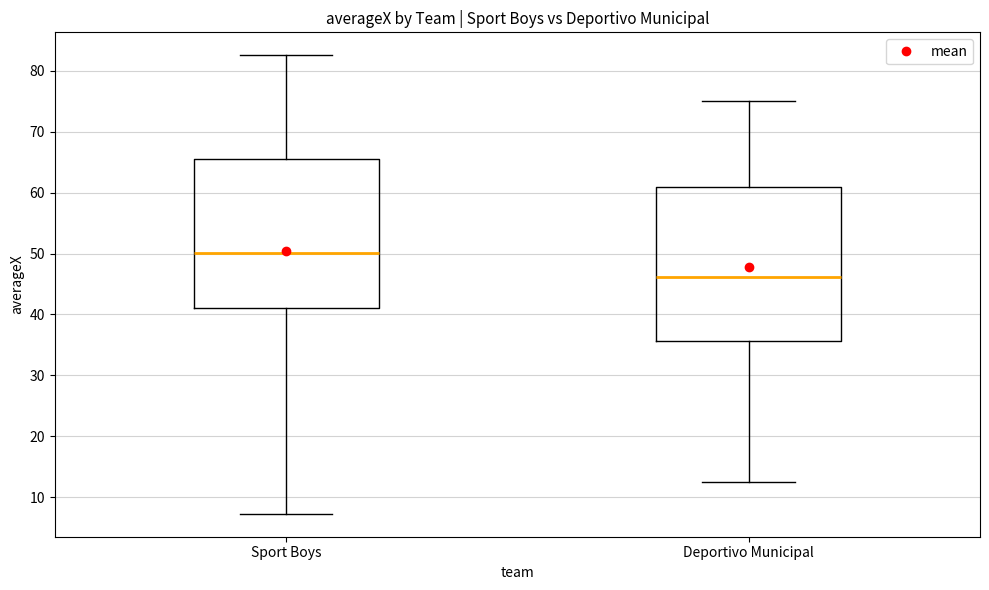

Which box's median line is the lowest?

Deportivo Municipal